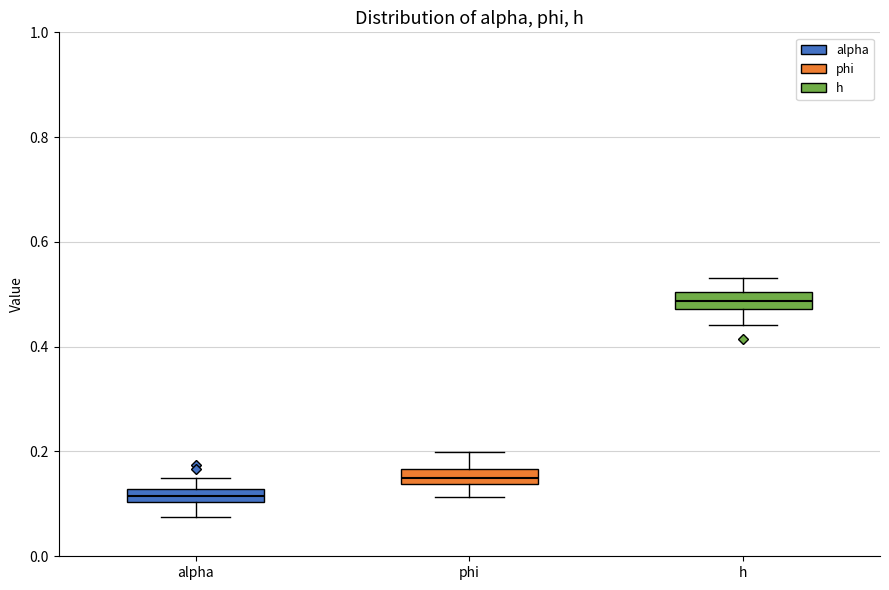

Which box's median line is the lowest?

alpha